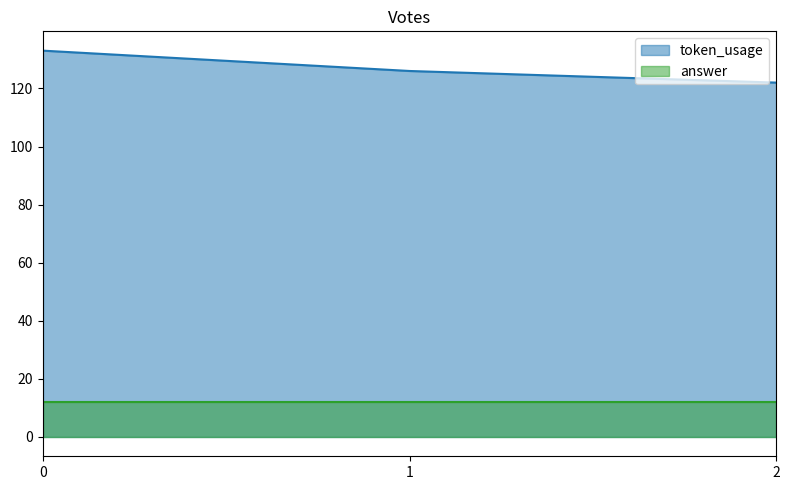

Which category has the lowest value across all series?

2